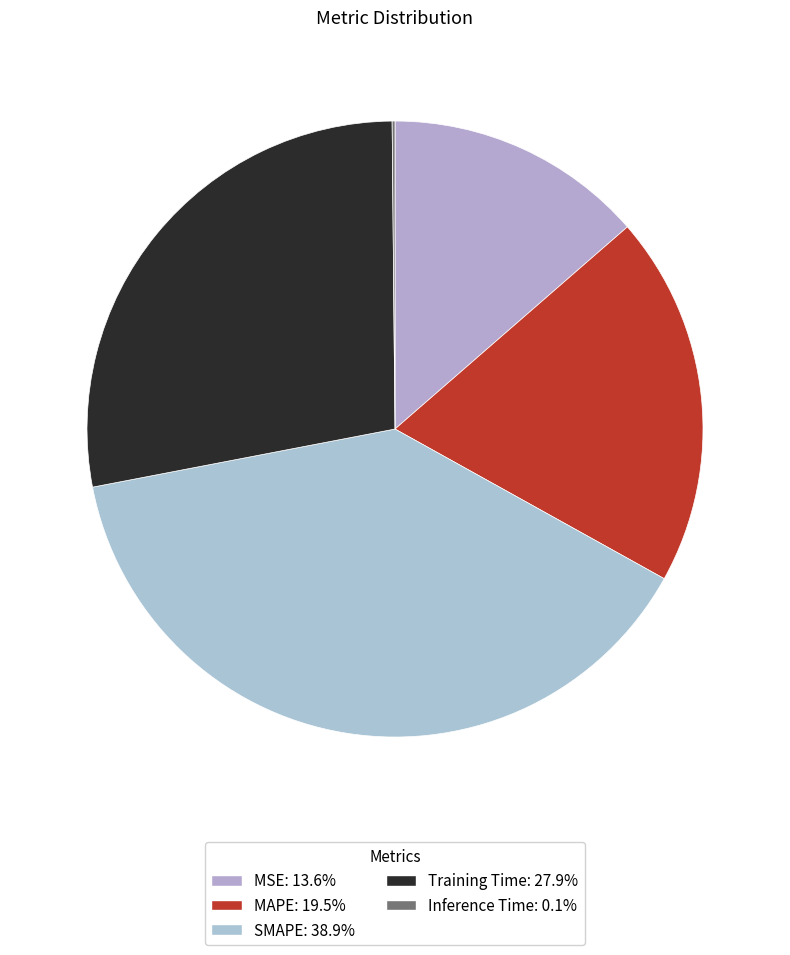

Does any single category account for the majority?

No